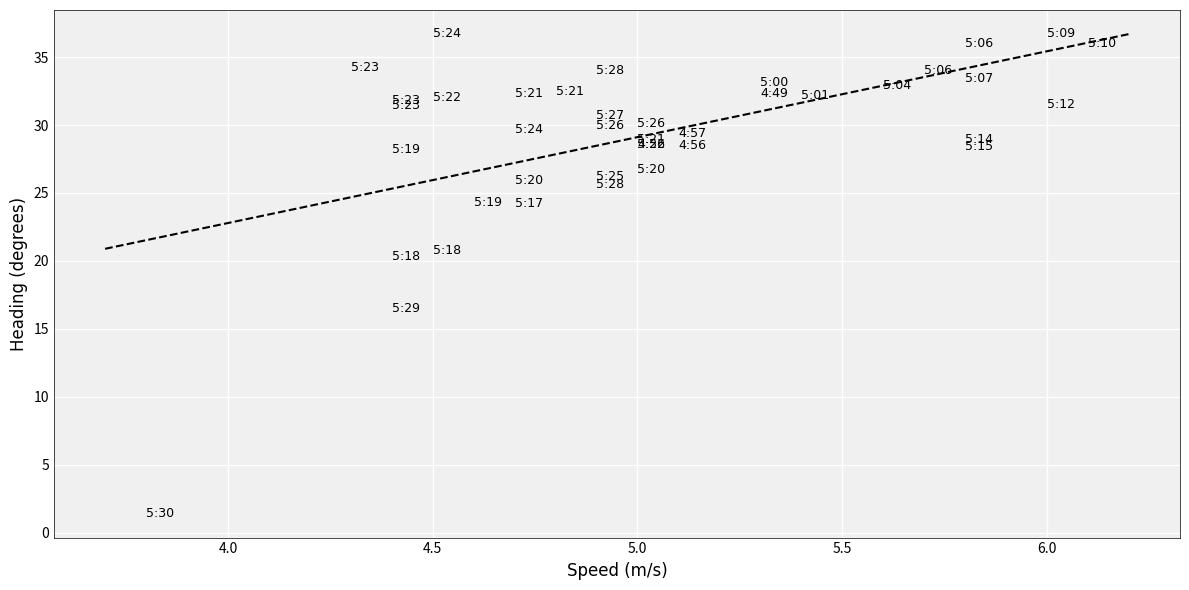

What Y value in the scatter plot is closest to 19?

20.3